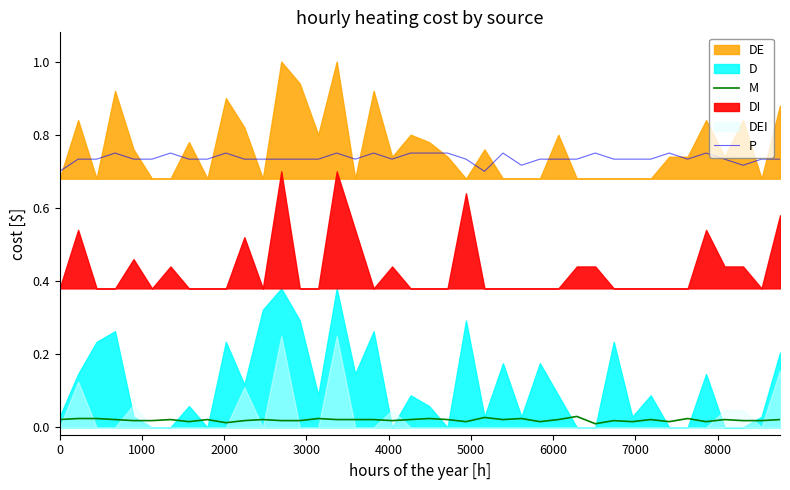

True or false: M and P cross at least once.

False